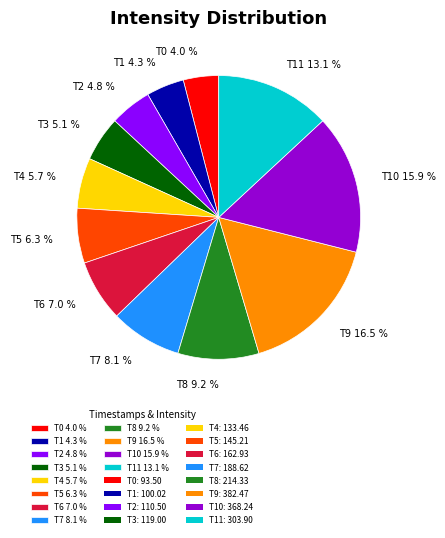

What is the largest slice in the pie chart?

T9 16.5 %